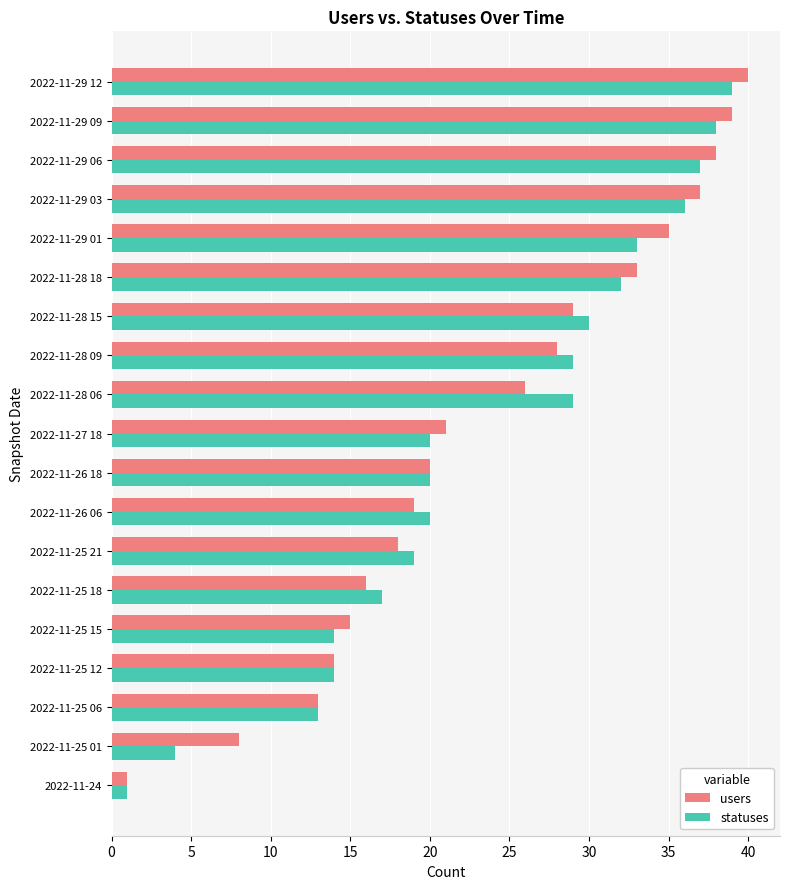

At which category is the sum across all series the highest?

2022-11-29 12